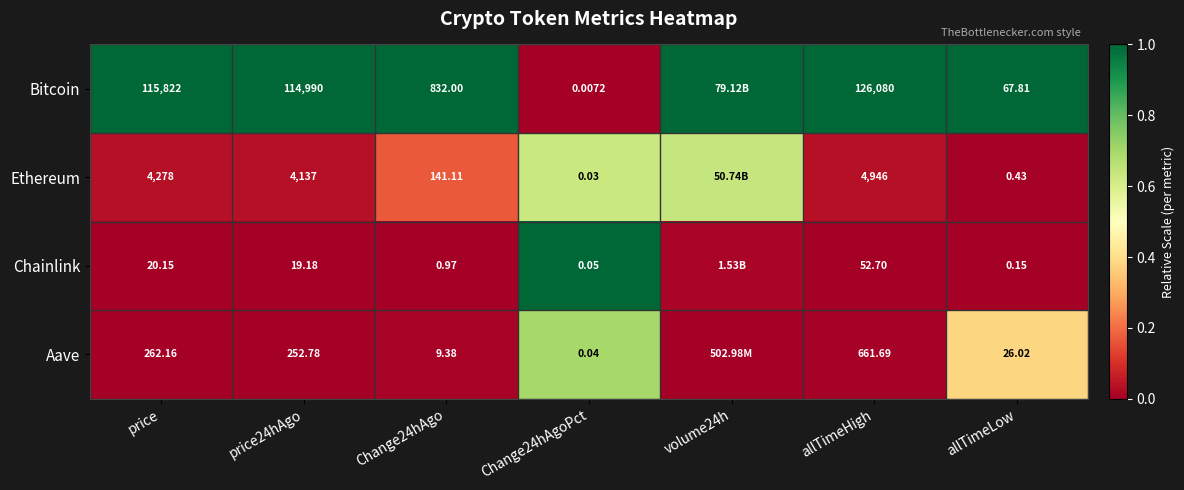

Between allTimeHigh and allTimeLow, which series saw the biggest shift?

Bitcoin